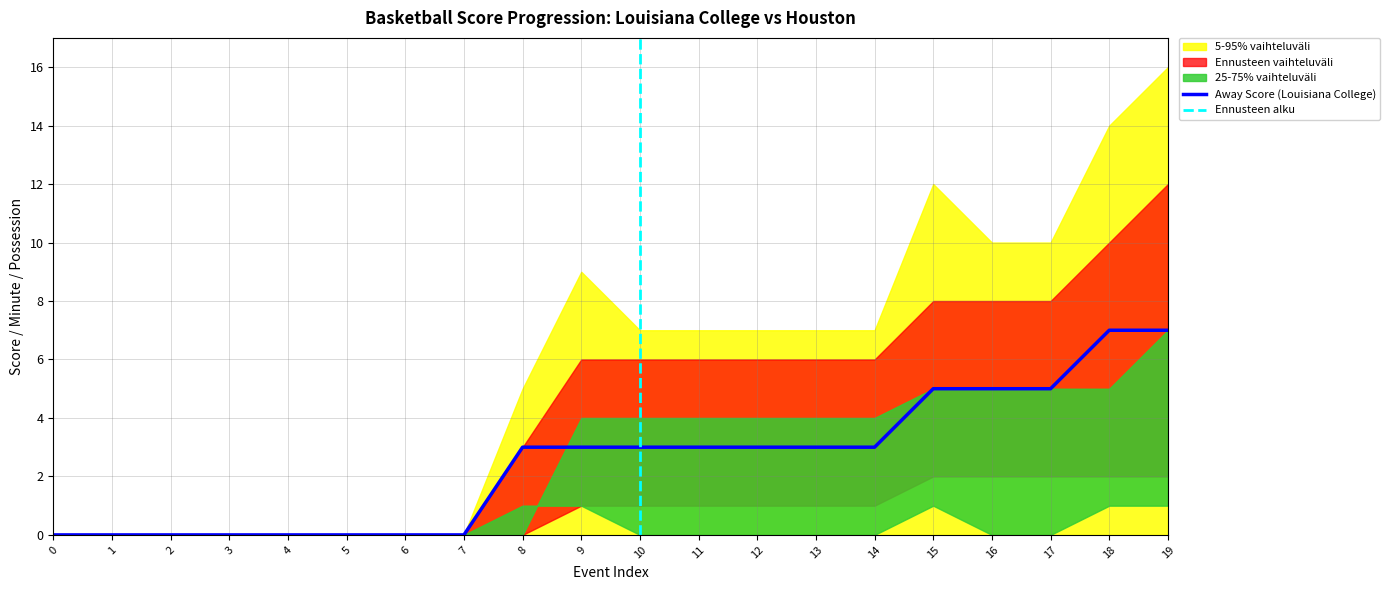

Is the value of Away Score at 6 greater than the value of Home Score at 11?

No